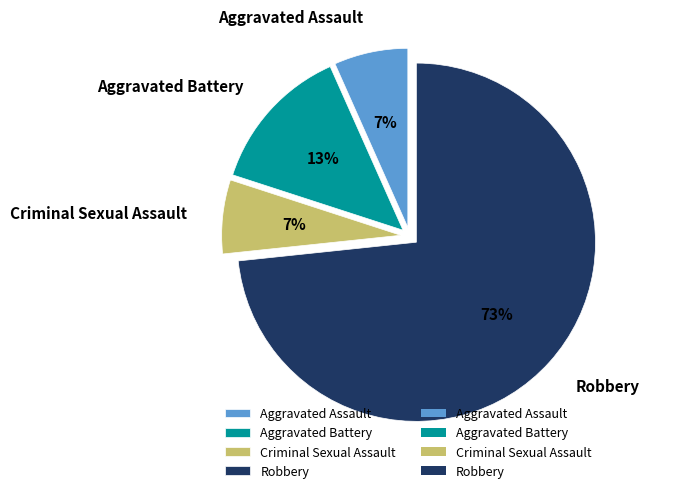

The Aggravated Battery slice represents 25% of the pie. True or false?

False